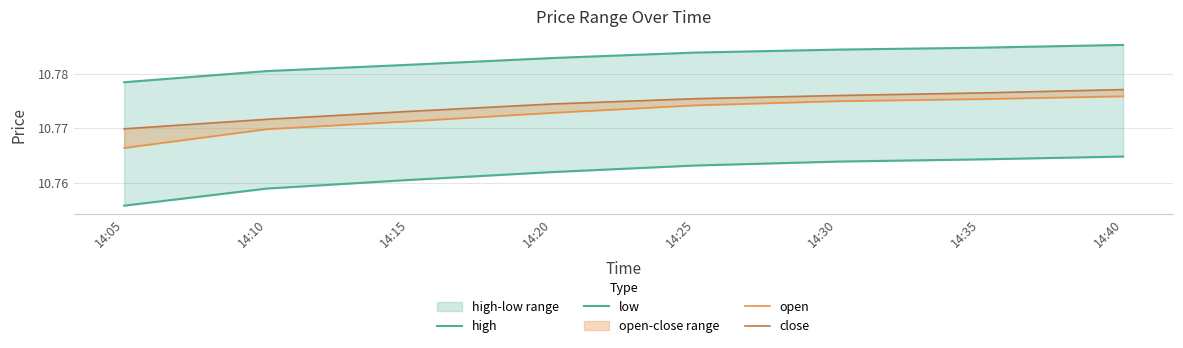

Read the close value at 14:05.

10.8